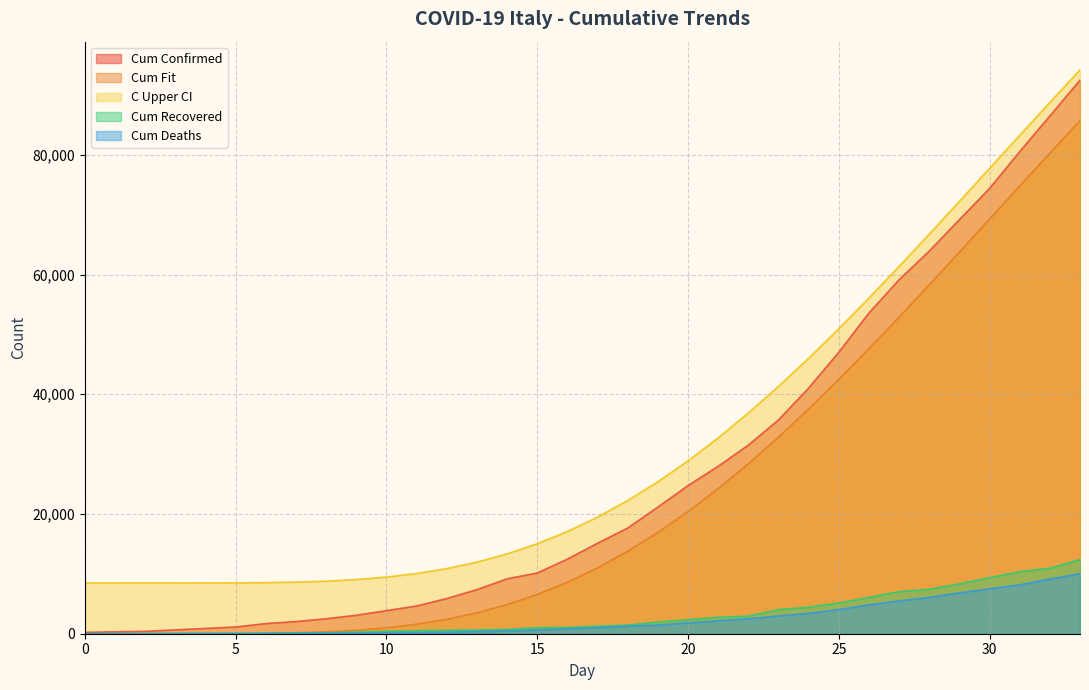

True or false: Cum_recov and C_Upper CI cross at least once.

False